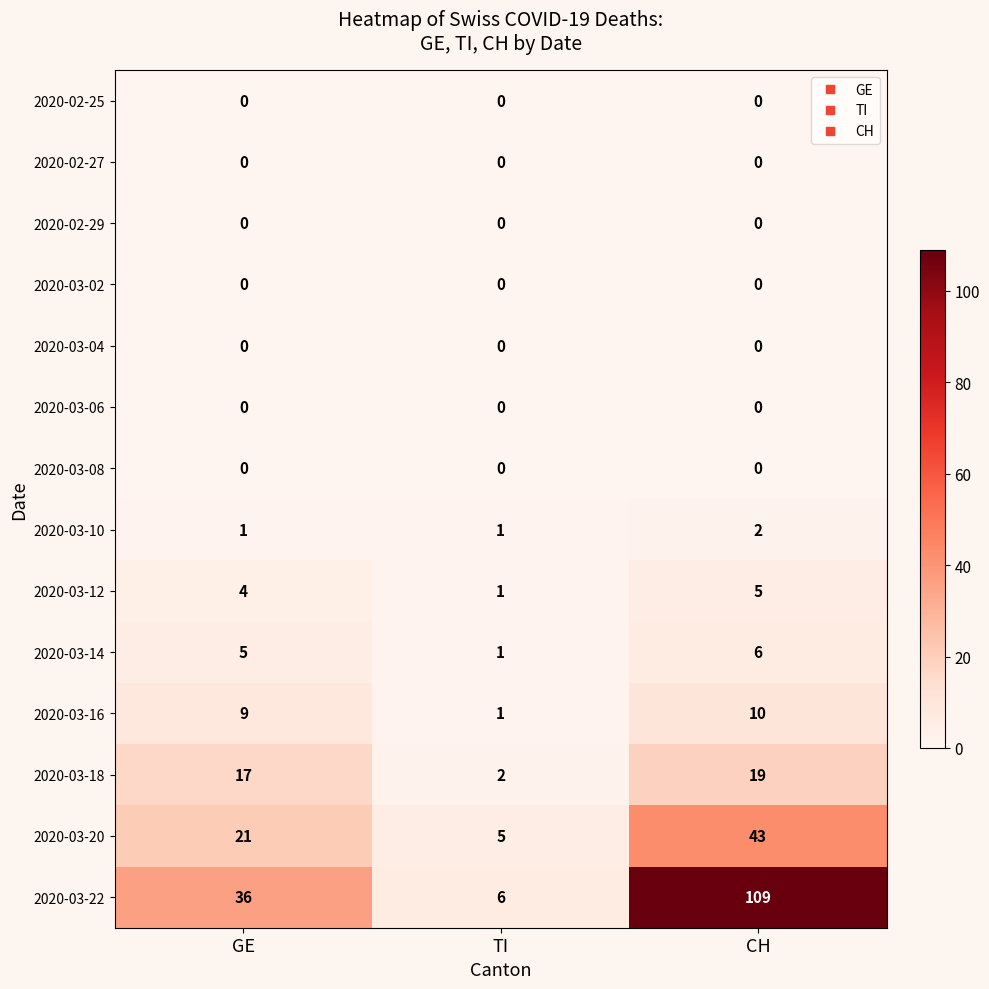

Count the number of data series in this chart.

14